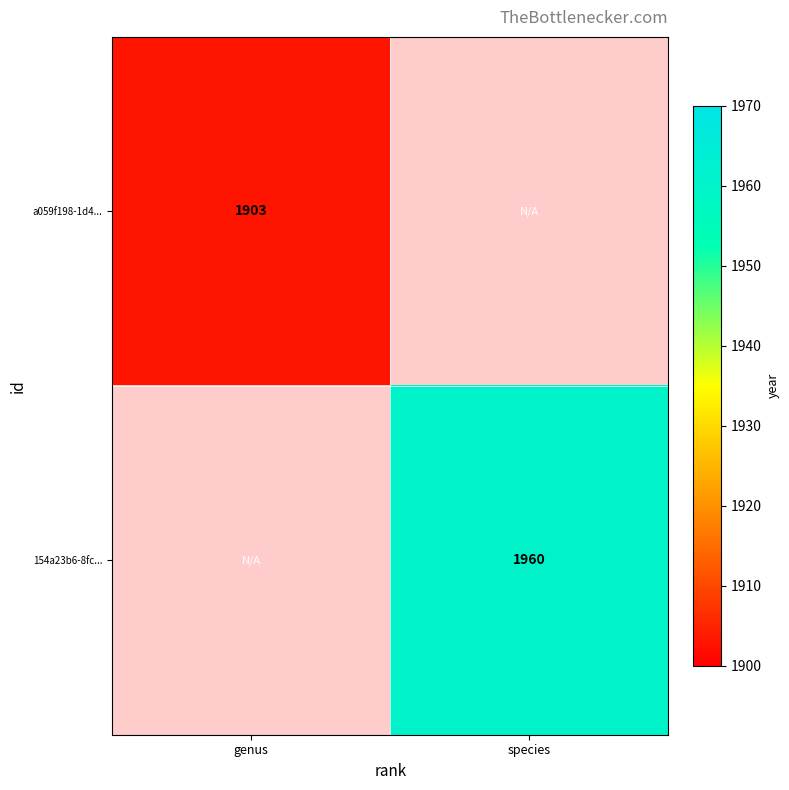

True or false: 154a23b6-8fc... has a value of 3064 at species.

False